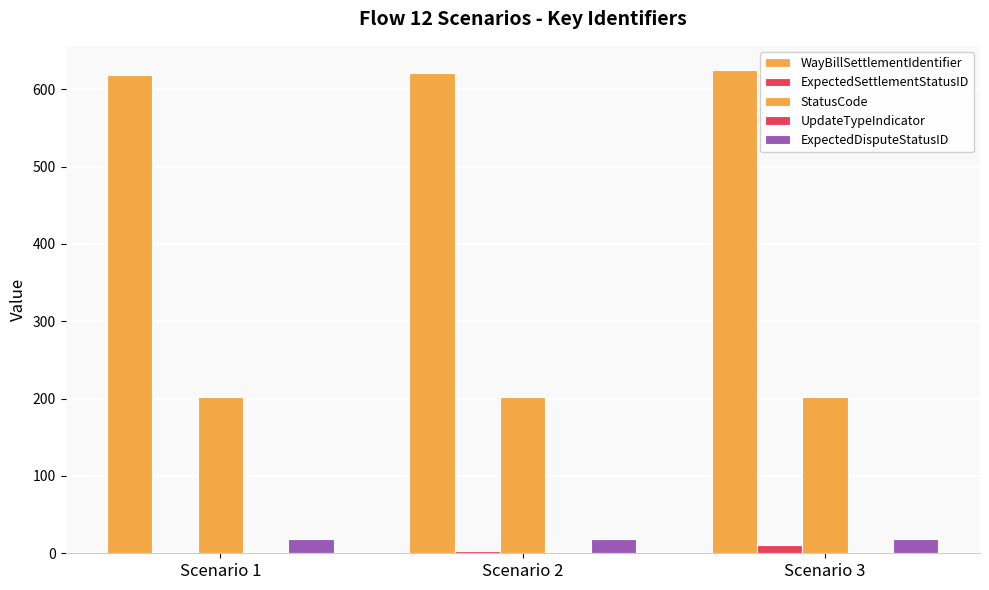

Count the number of data series in this chart.

4